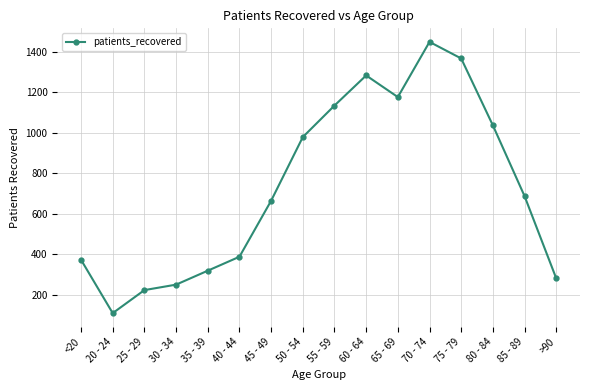

What is the smallest value displayed?

108